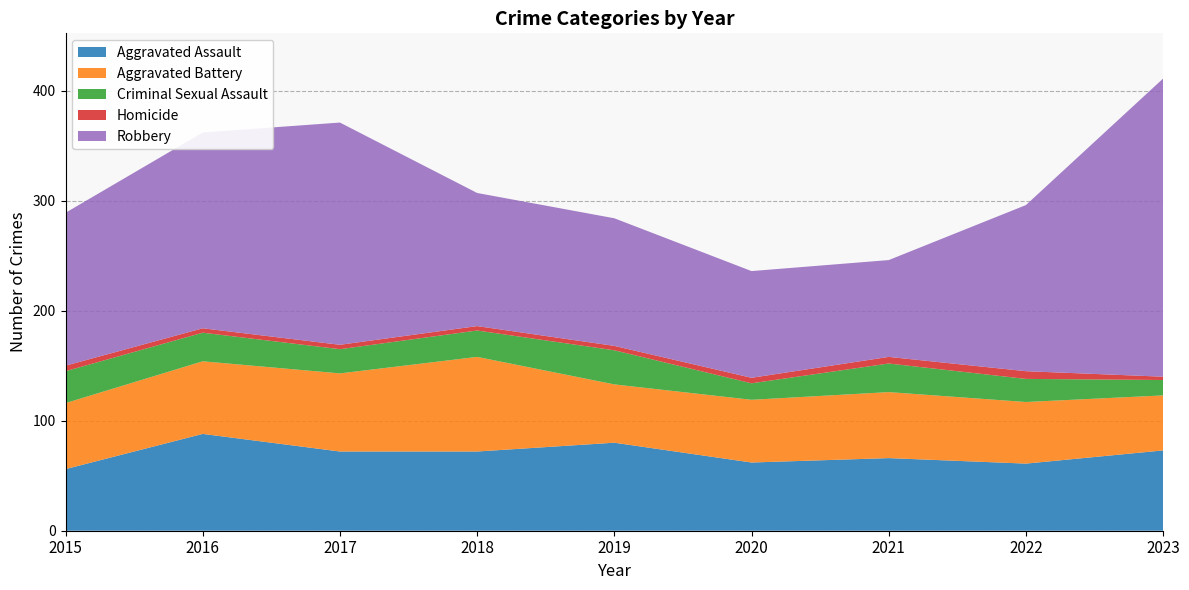

Reading right to left, transcribe all the data shown in this chart.

Aggravated Assault: 73	61	66	62	80	72	72	88	56
Aggravated Battery: 50	56	60	57	53	86	71	66	60
Criminal Sexual Assault: 14	21	26	15	31	24	22	26	29
Homicide: 3	7	6	5	4	4	4	4	5
Robbery: 271	151	88	97	116	121	202	178	139